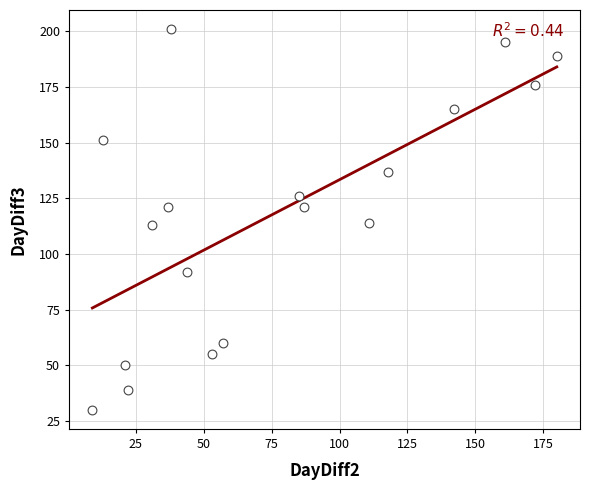

What is the range of X values (max minus min)?

171